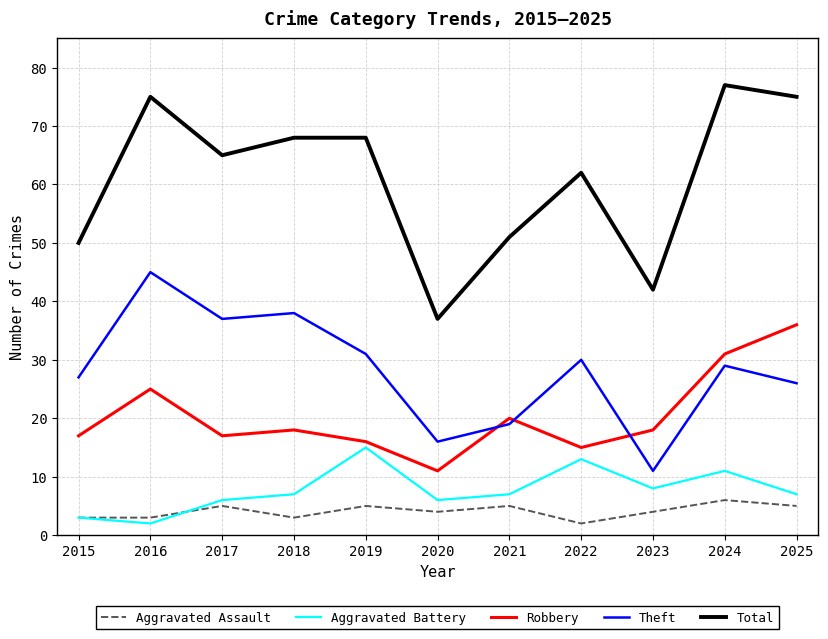

What is the maximum value for Aggravated Assault?

6